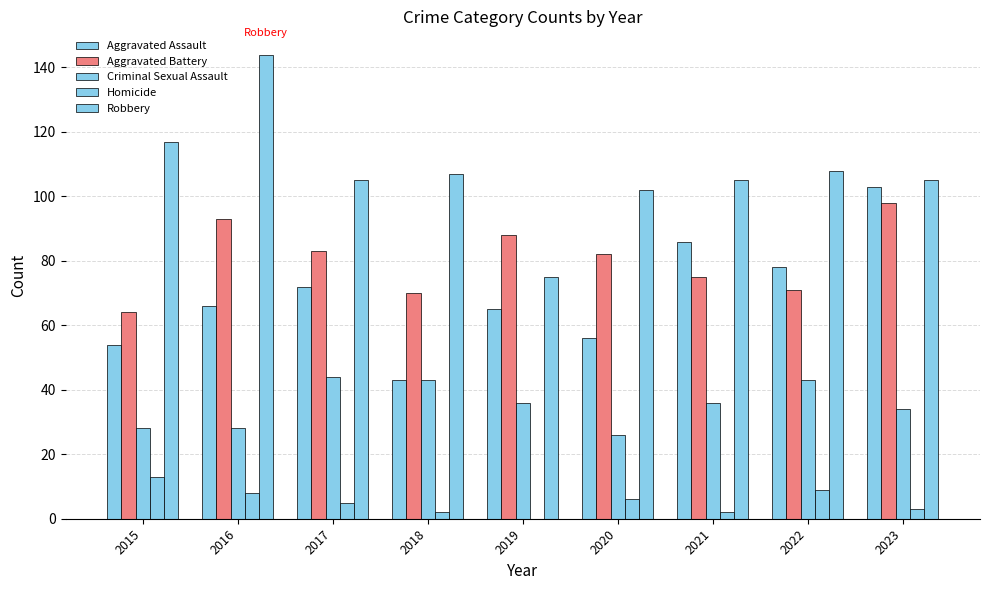

True or false: Homicide has a value of 15 at 2022.

False